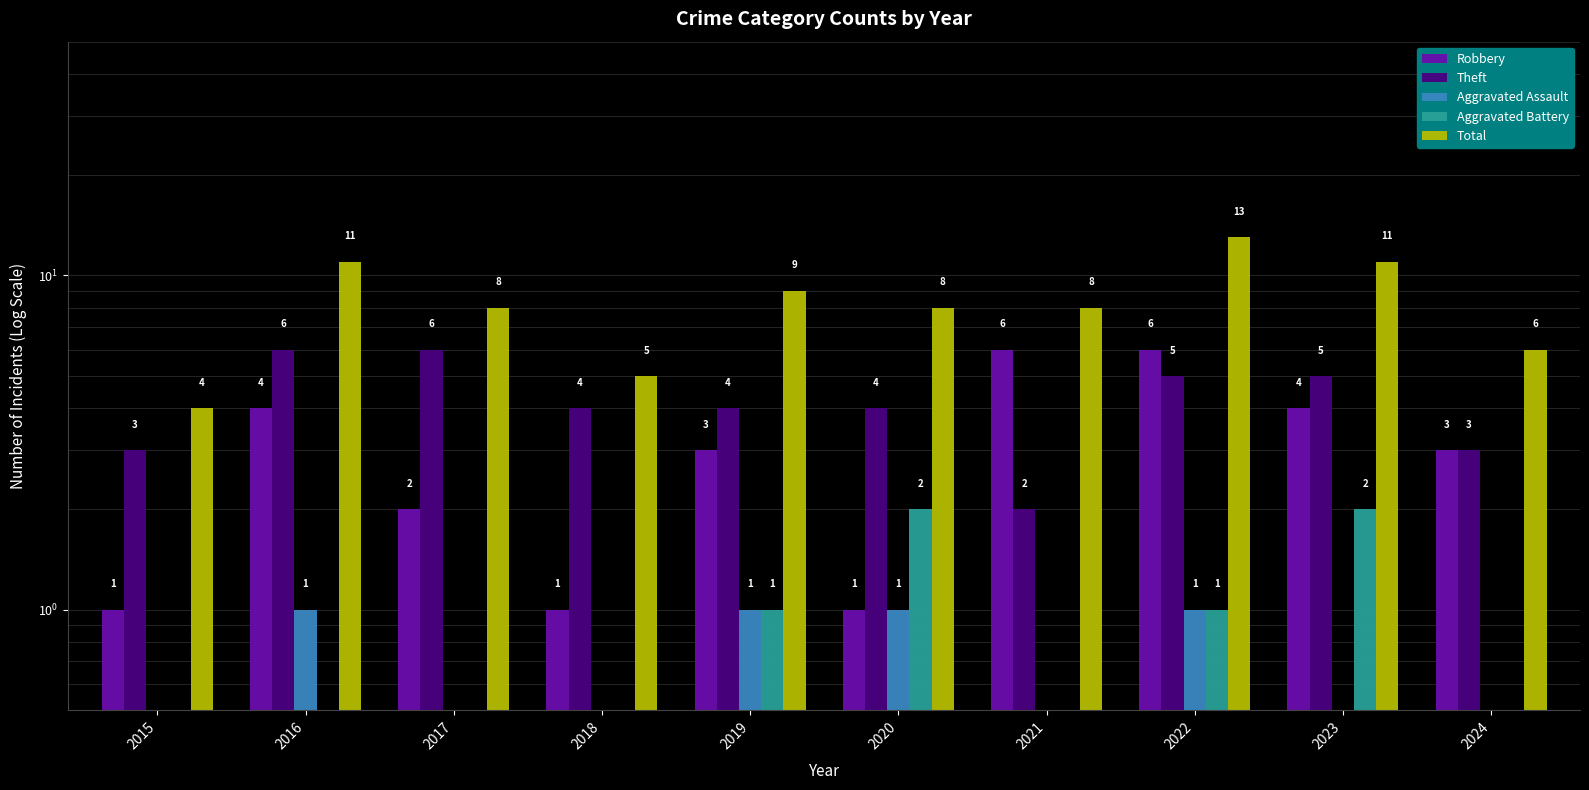

The Aggravated Assault series shows 0.1 at 2015. True or false?

True